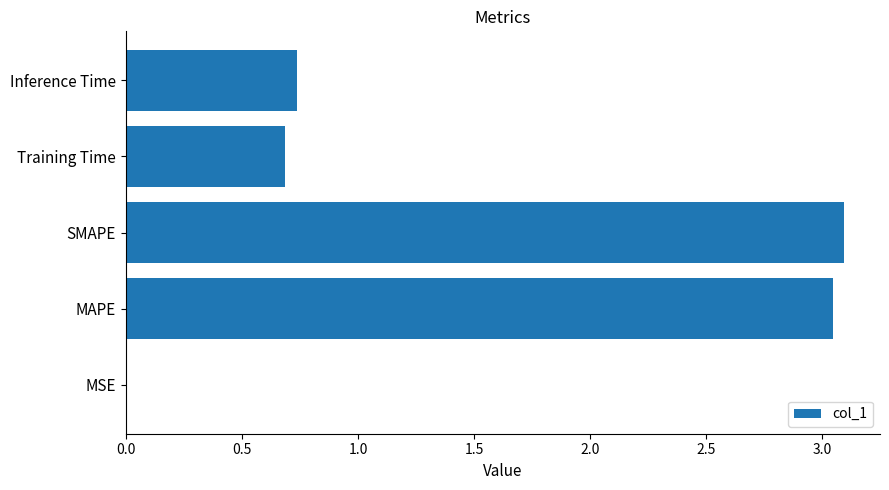

The chart shows a value of 0.7 at Inference Time. True or false?

True